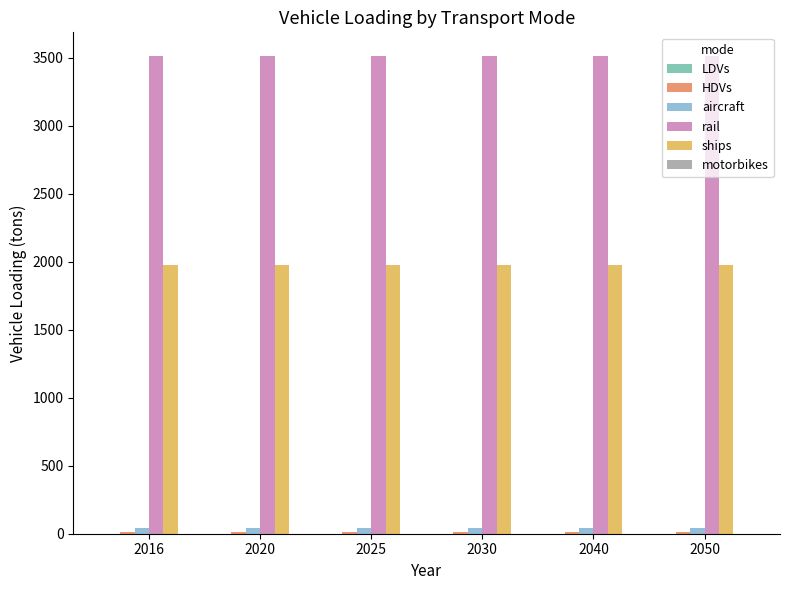

What is the greatest value displayed?

3512.4